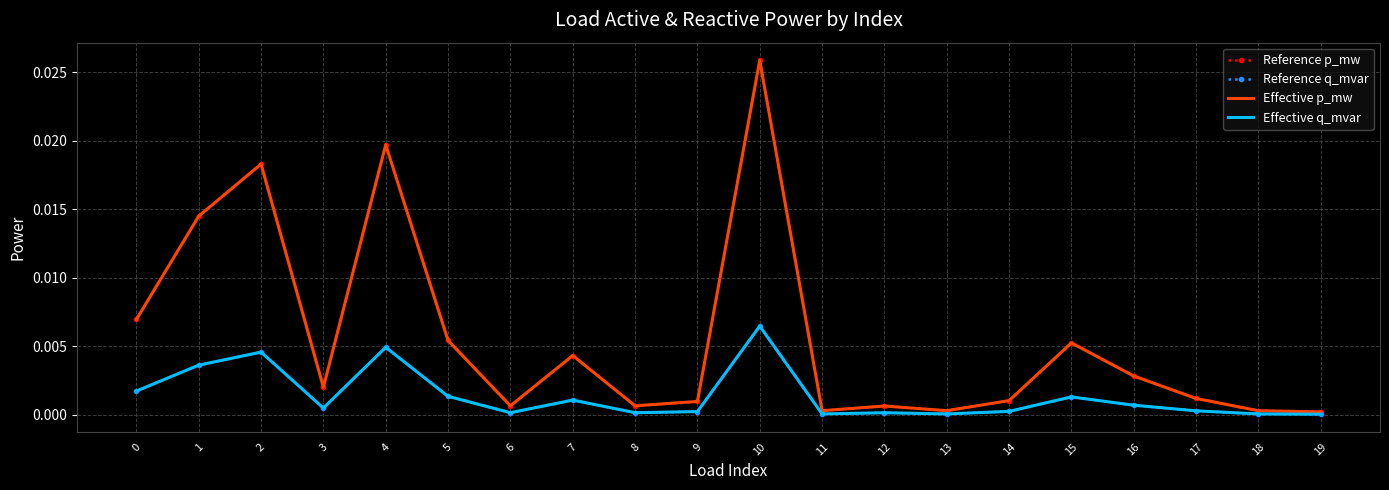

Where is Reference p_mw nearest to the value 0?

19